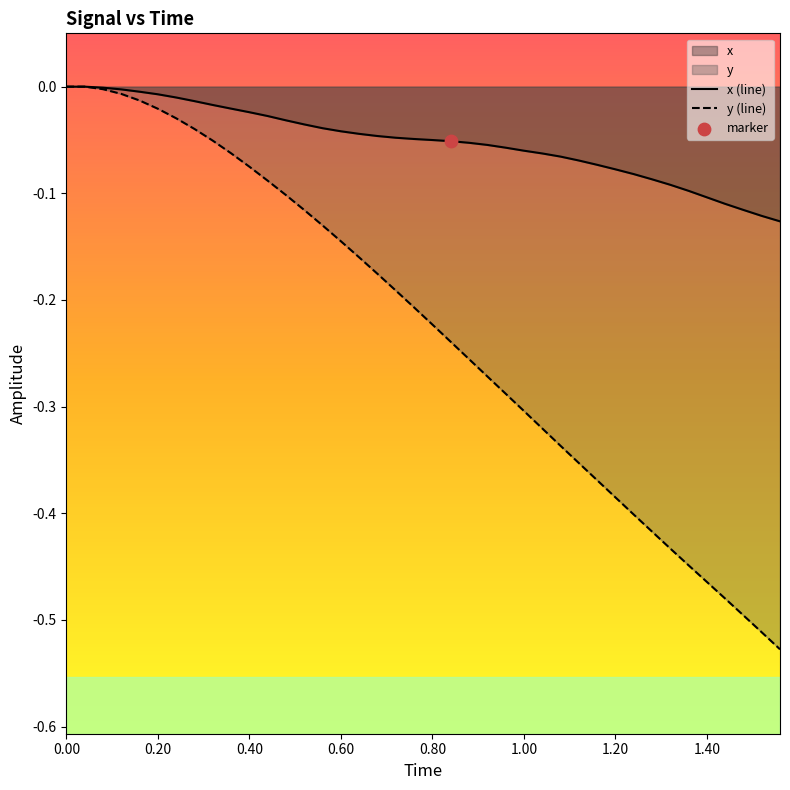

Which series has the largest total across all categories?

x (line)